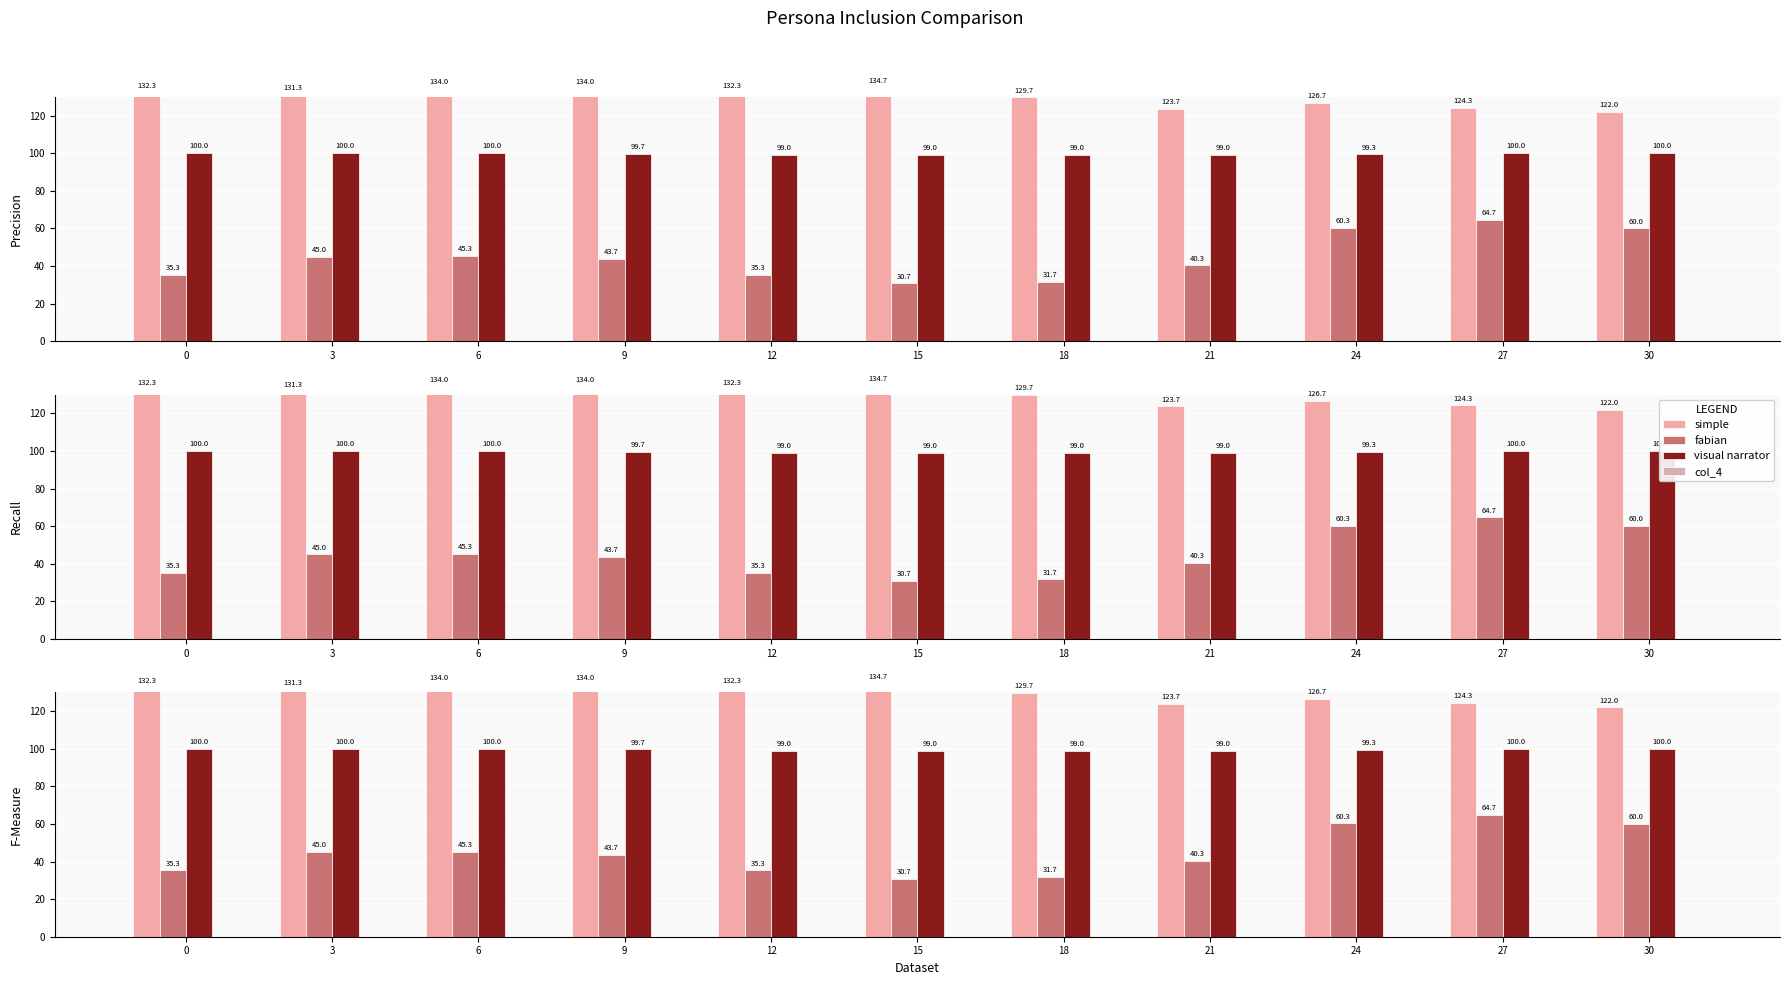

Which category has the lowest value in the col_2 series?

15